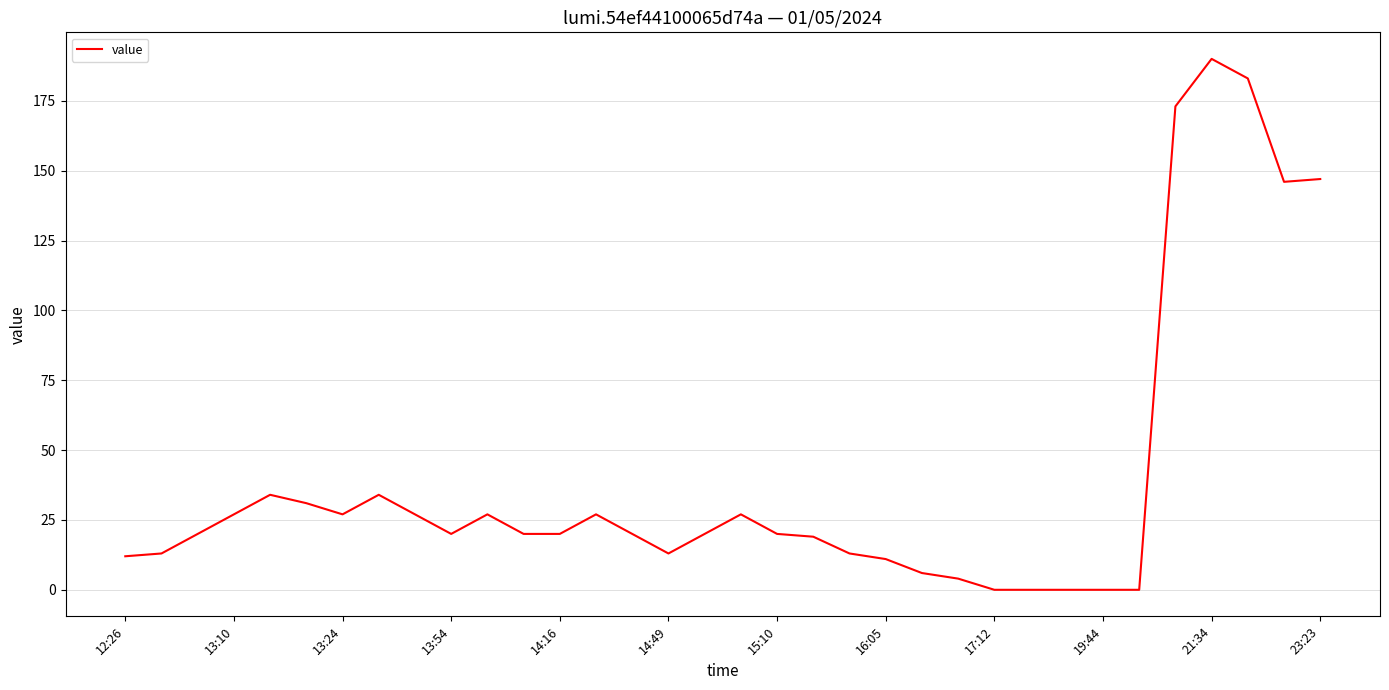

Is it true that the value at 21:34 is 190?

True